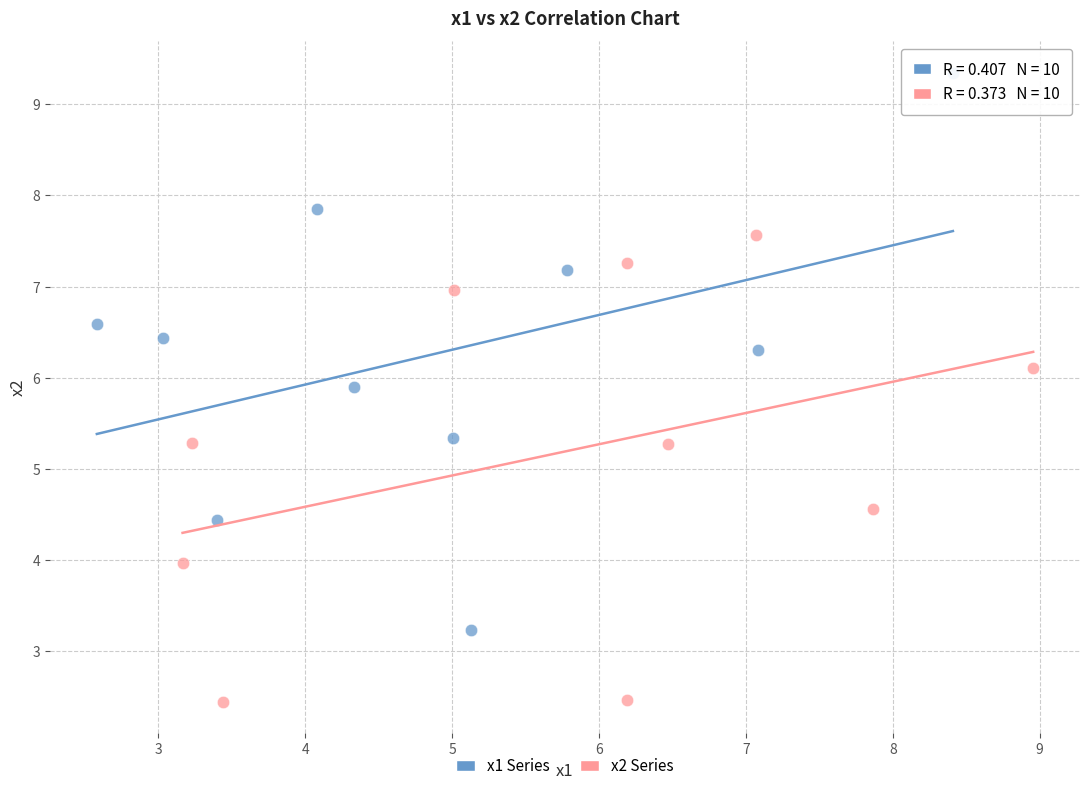

Which series reaches the maximum Y coordinate?

x1 Series